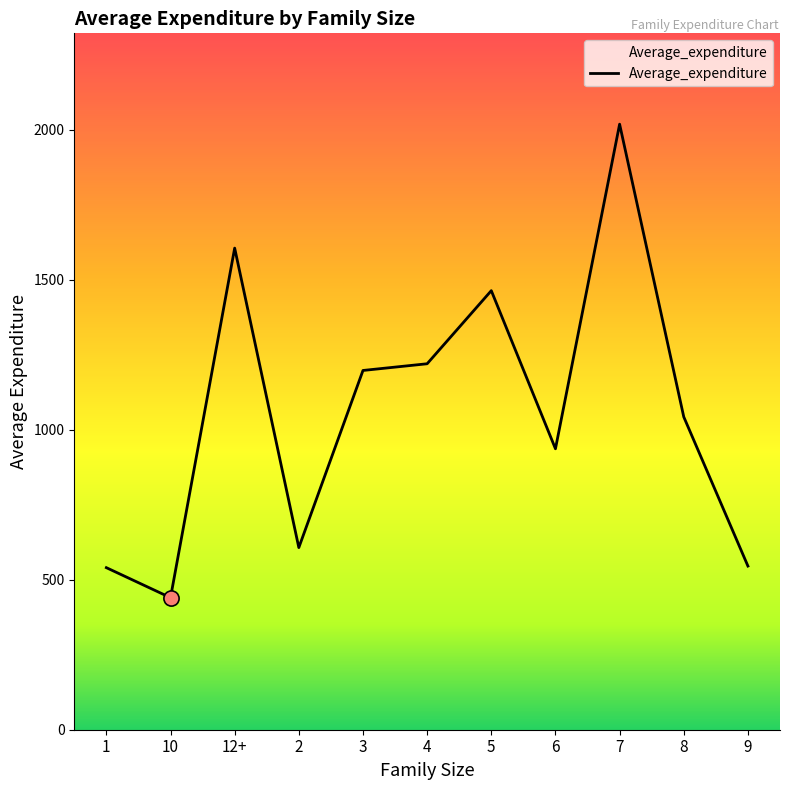

Between 3 and 8, which is larger?

3